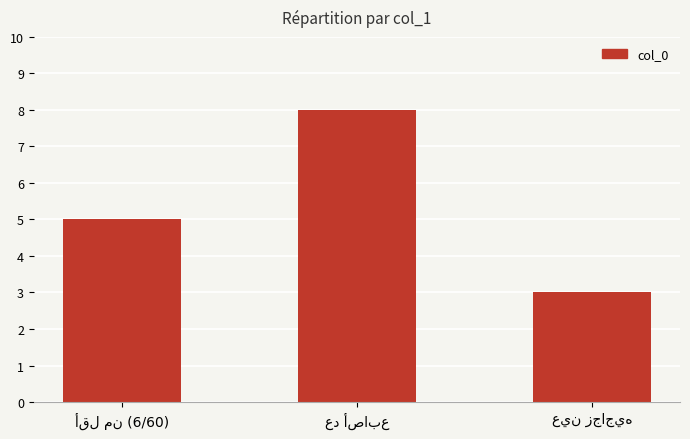

What is the difference between the maximum and minimum values?

5